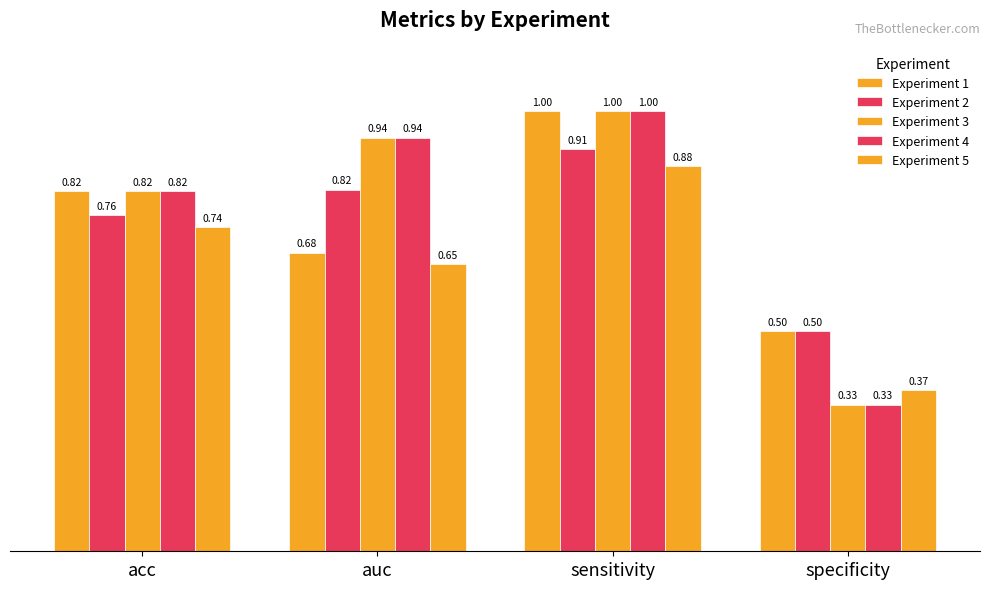

How many categories are shown in the chart?

4